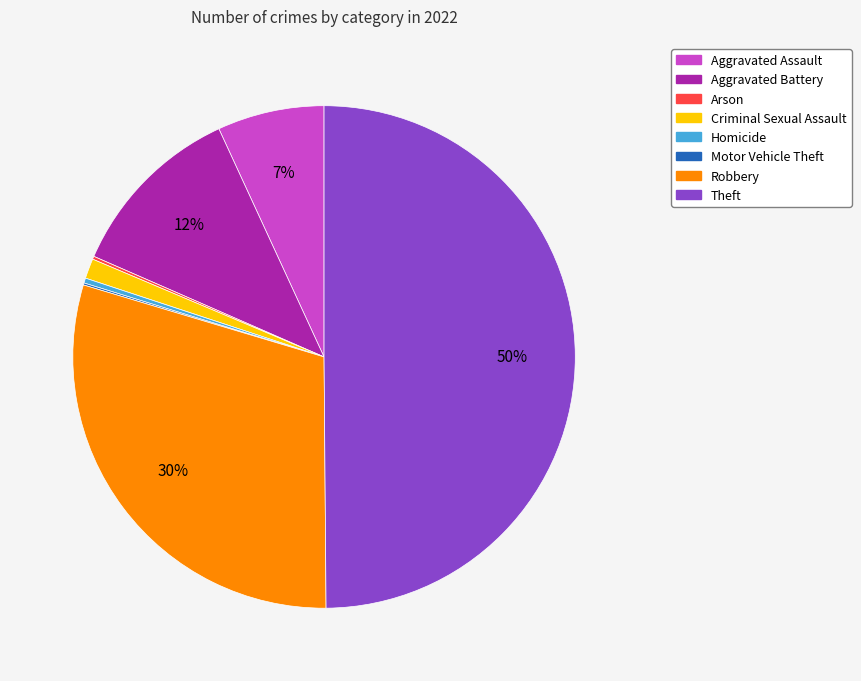

Is the sum of Homicide and Robbery greater than half?

No